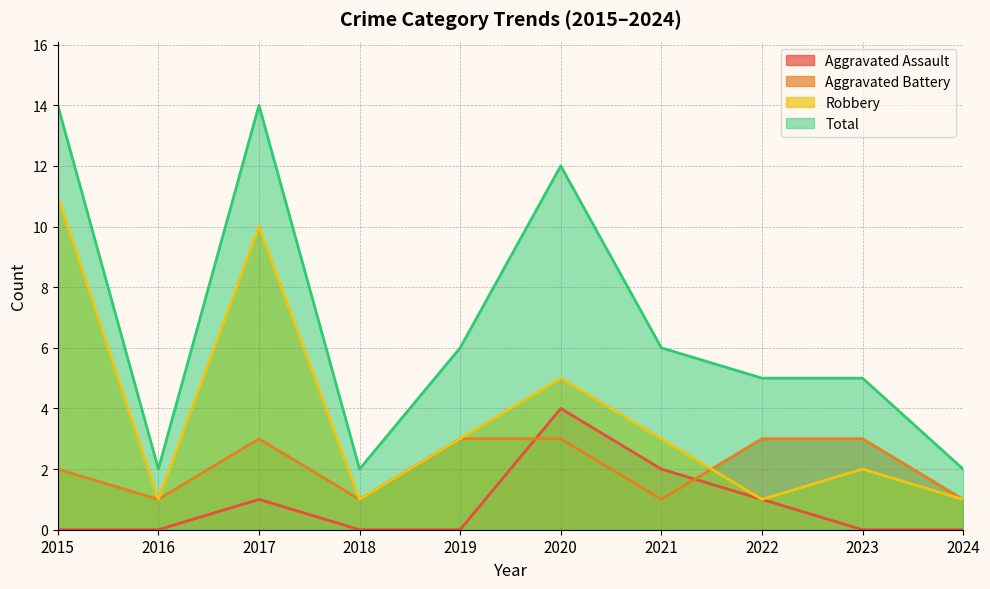

Reading left to right, transcribe all the data shown in this chart.

Aggravated Assault: 2015=0	2016=0	2017=1	2018=0	2019=0	2020=4	2021=2	2022=1	2023=0	2024=0
Aggravated Battery: 2015=2	2016=1	2017=3	2018=1	2019=3	2020=3	2021=1	2022=3	2023=3	2024=1
Robbery: 2015=11	2016=1	2017=10	2018=1	2019=3	2020=5	2021=3	2022=1	2023=2	2024=1
Total: 2015=14	2016=2	2017=14	2018=2	2019=6	2020=12	2021=6	2022=5	2023=5	2024=2